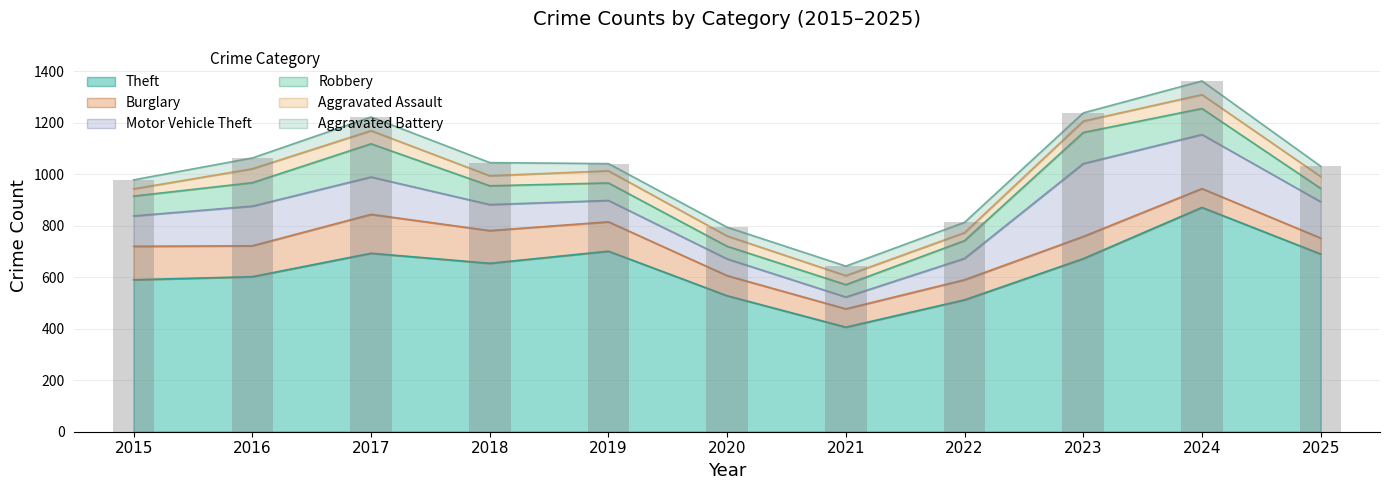

How many bars are there in total?

11